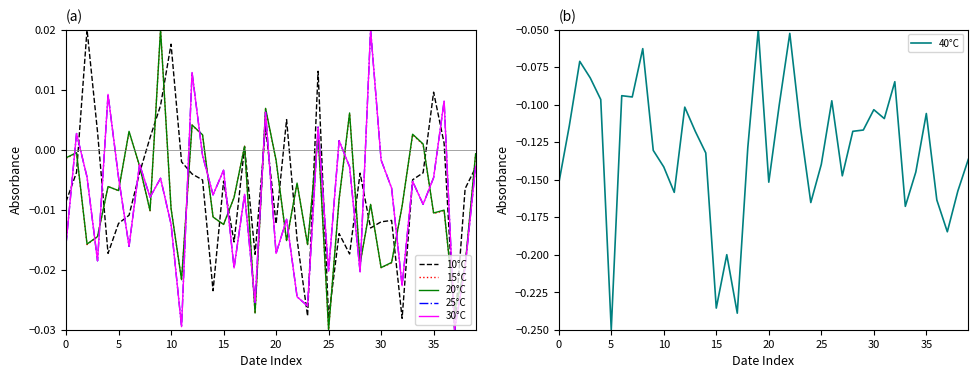

What is the total value across all series at 22?

-0.1